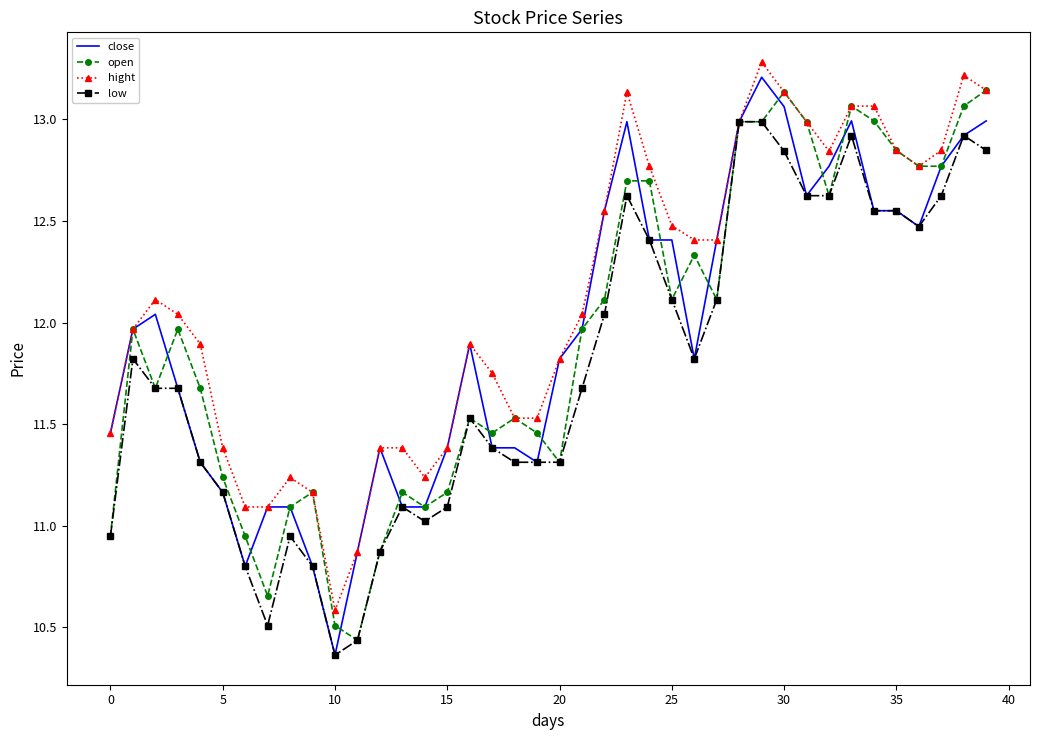

What is the minimum value for hight?

10.6